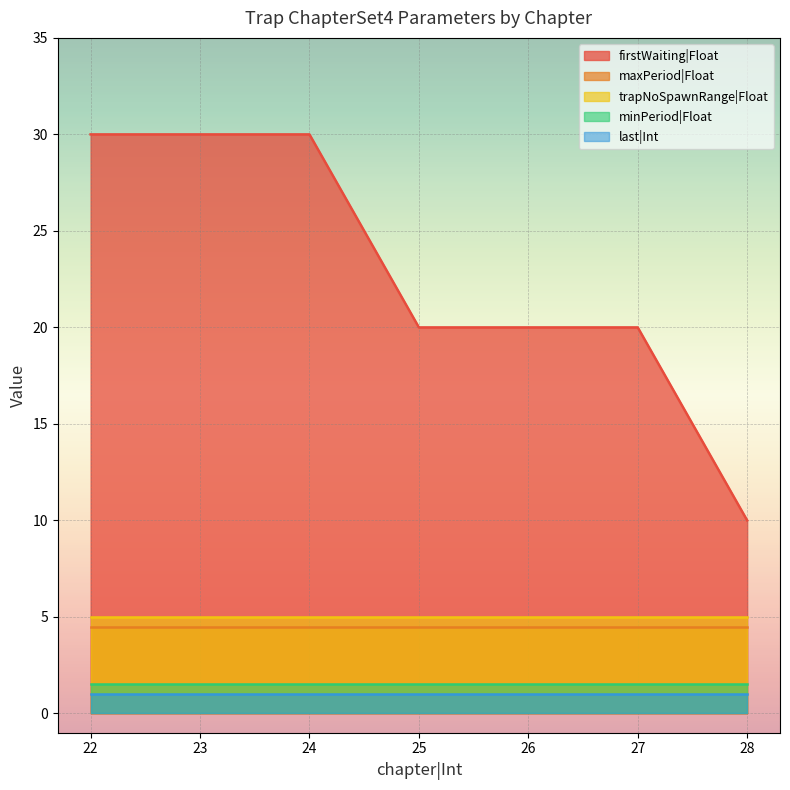

True or false: minPeriod|Float and firstWaiting|Float intersect in this chart.

False